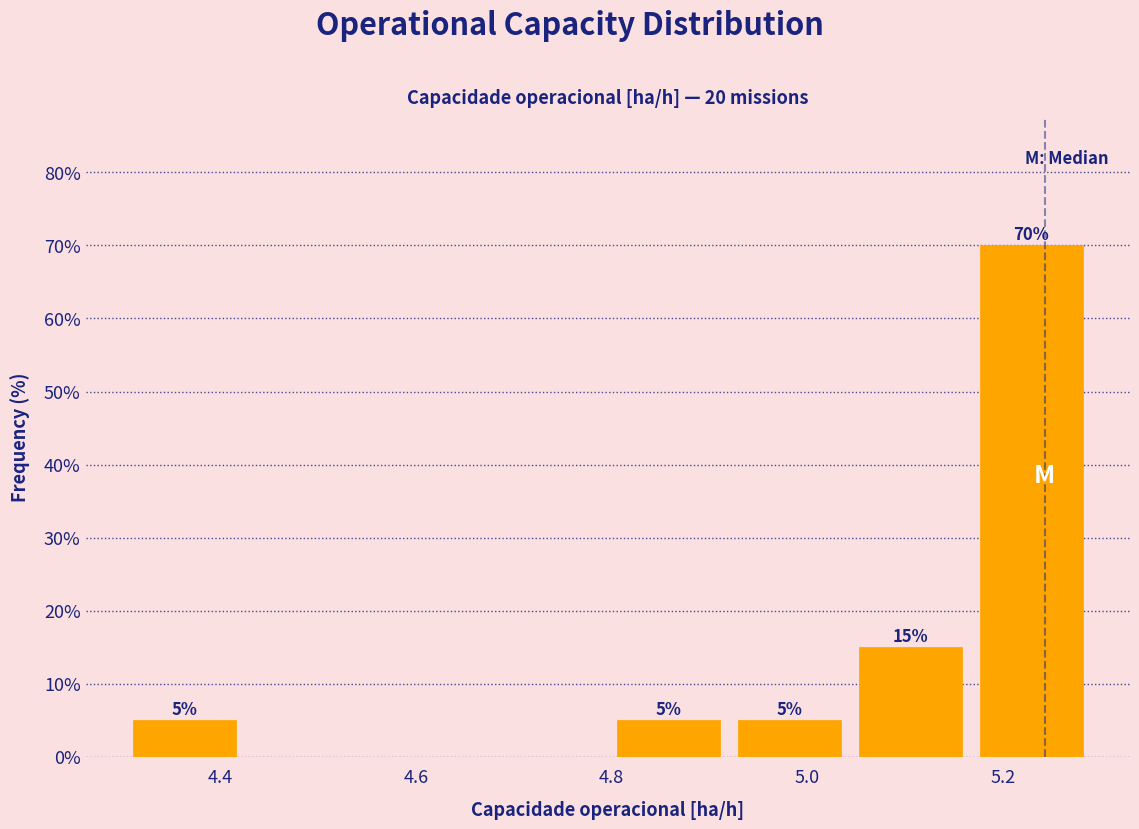

Which range on the x-axis has the tallest bar?

5.16 to 5.30